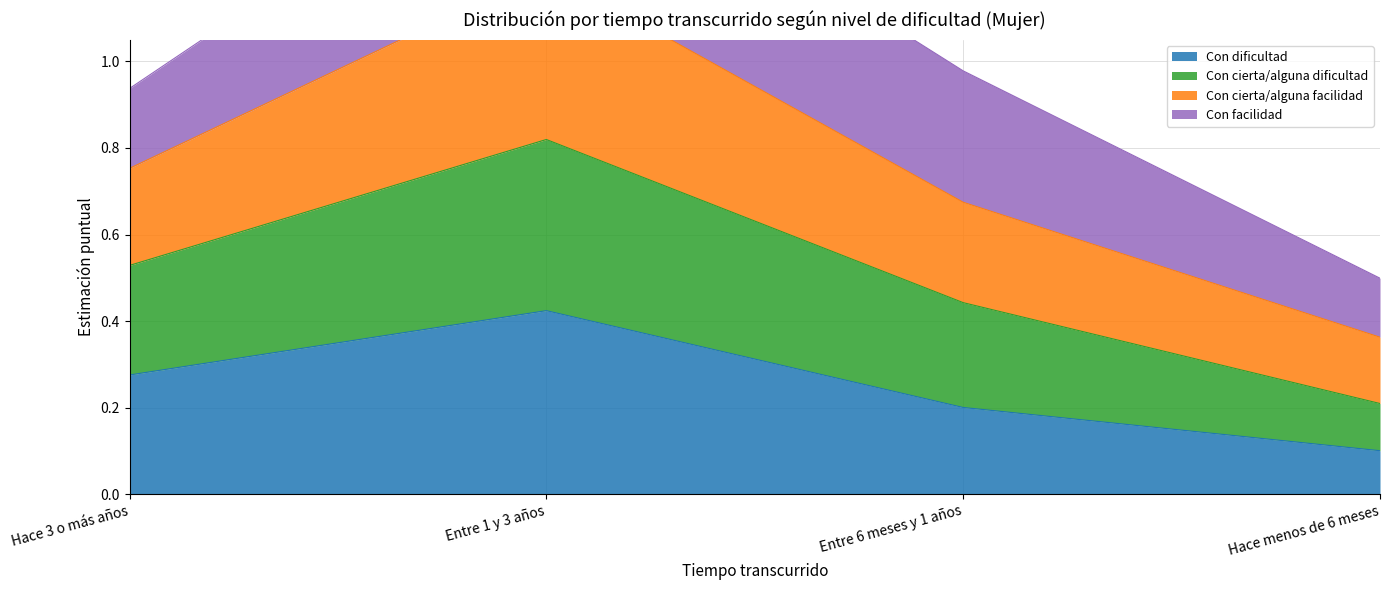

At which label is Con dificultad closest to 0?

Hace menos de 6 meses